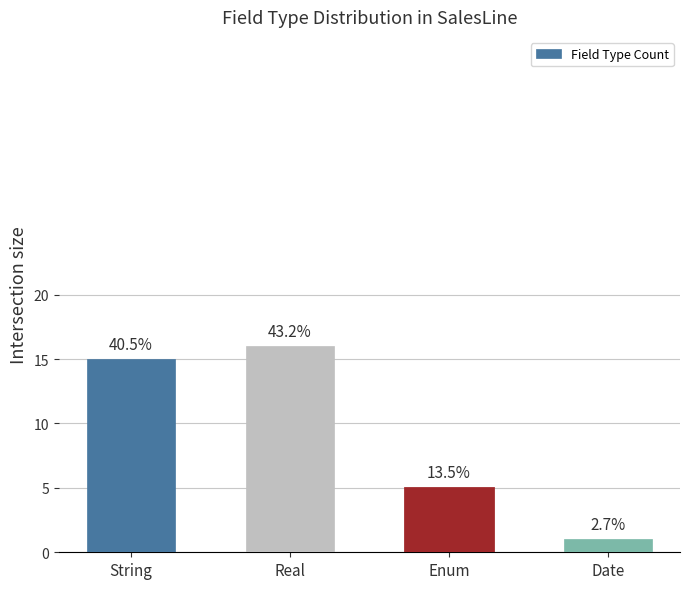

What is the smallest value displayed?

1